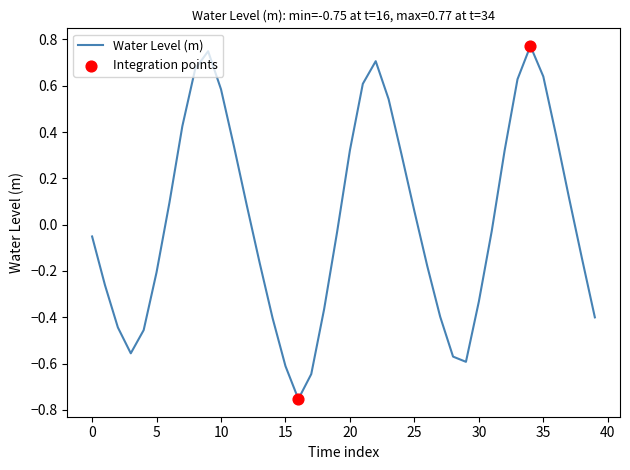

What is the difference between the maximum and minimum values?

1.5